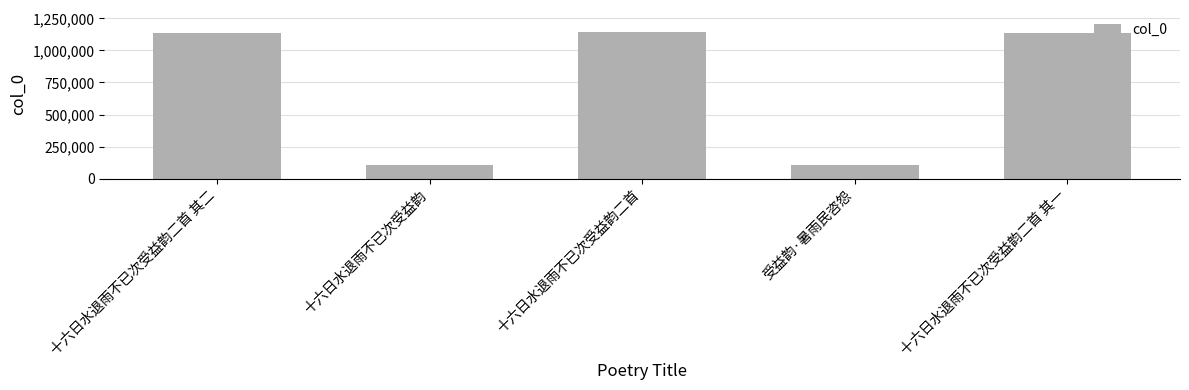

At which label is the value closest to 625860?

十六日水退雨不已次受益韵二首 其二